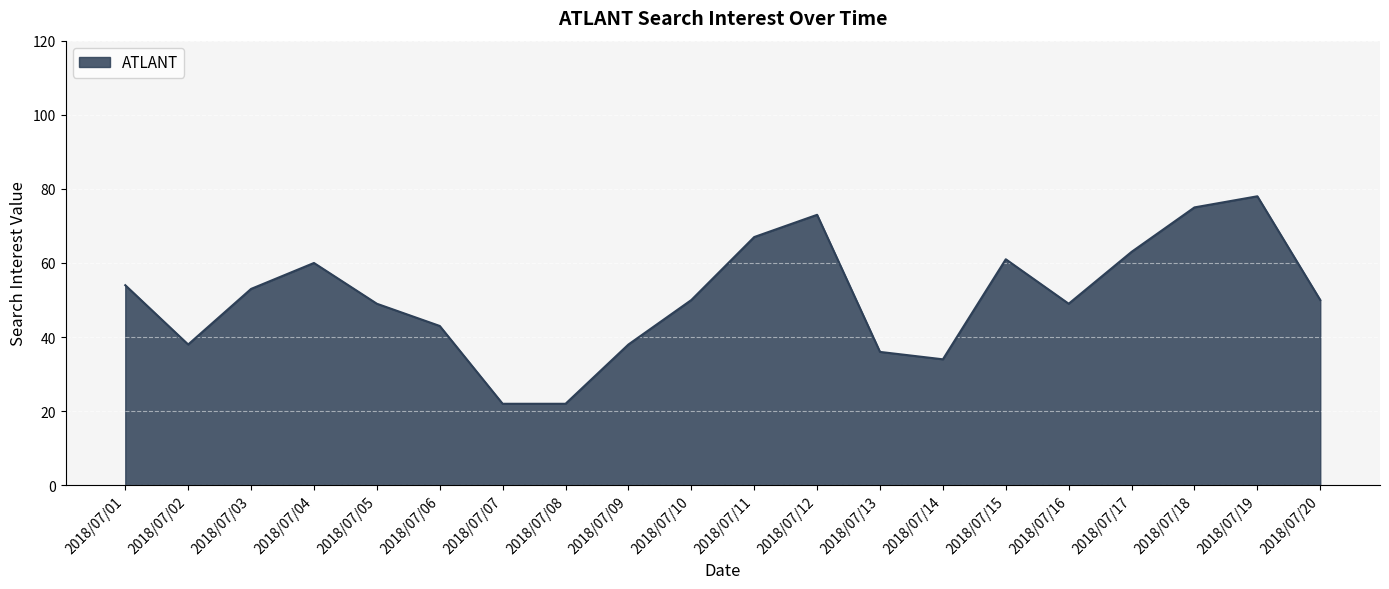

Approximately how many times larger is the value at 2018/07/05 compared to 2018/07/09?

1.3